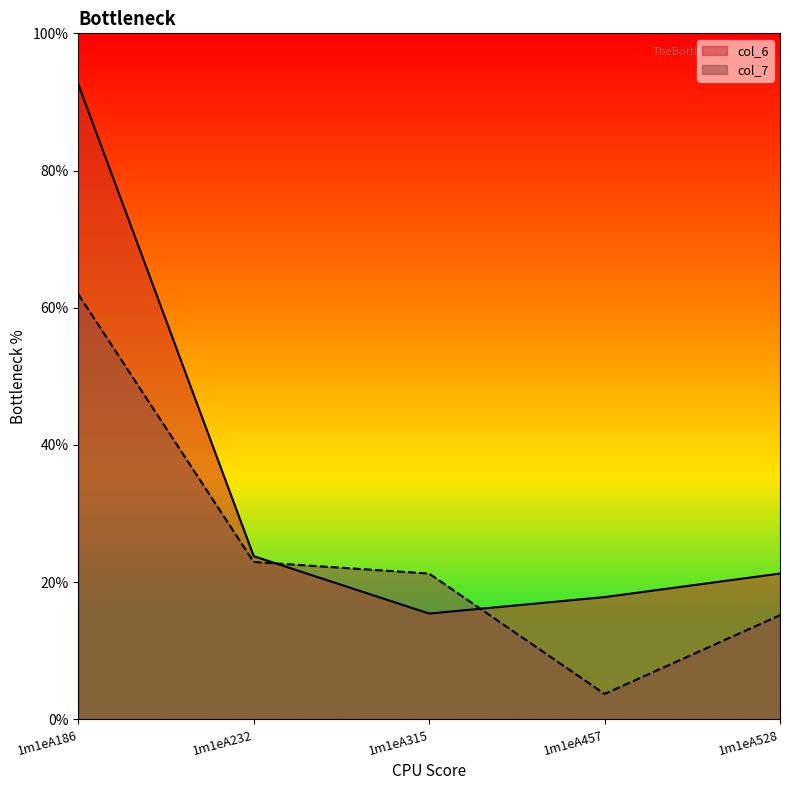

Where do col_7 and col_6 first cross each other?

1m1eA232 and 1m1eA315